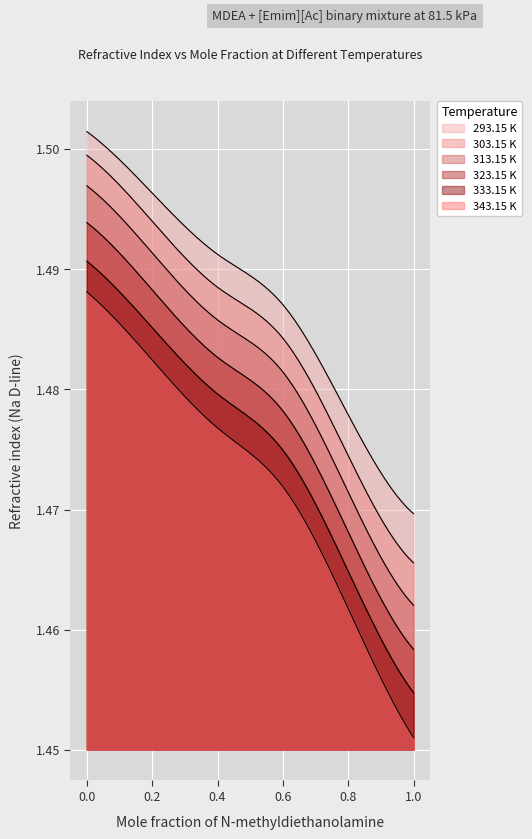

How many lines are shown in the chart?

6